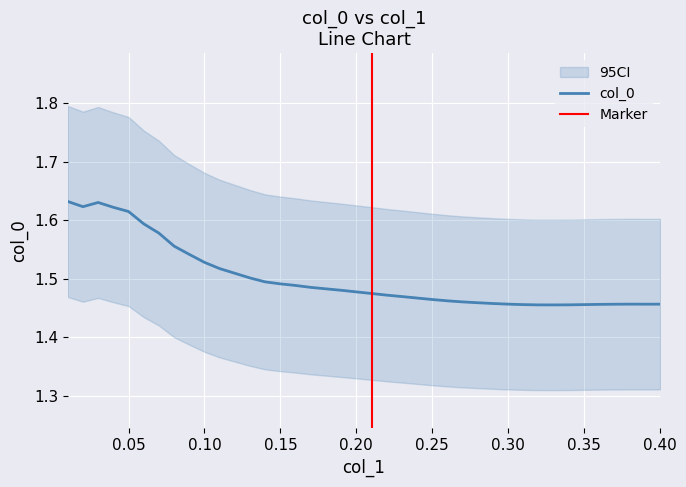

What is the value of the 39th point from the left?

1.5